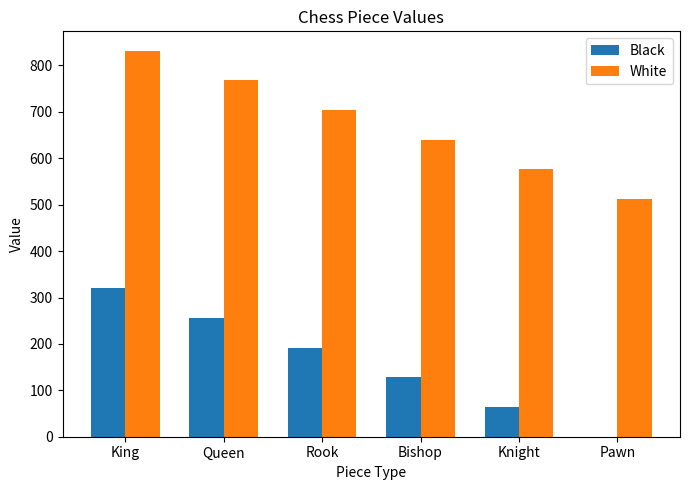

What is the sum of the Black values at Bishop and Queen?

384